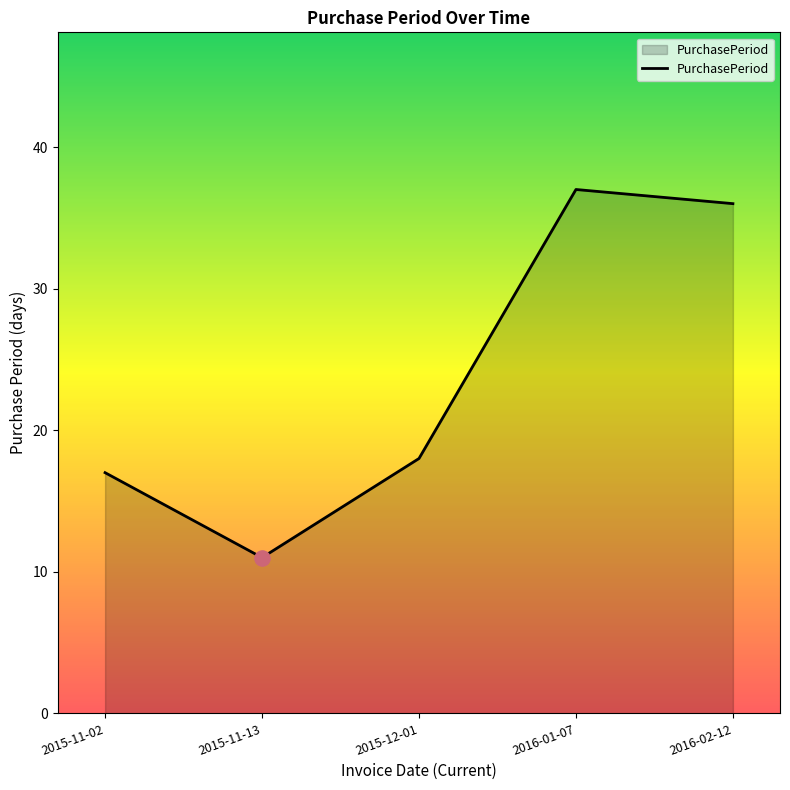

What is the ratio of the value at 2015-11-13 to the value at 2015-12-01?

0.6